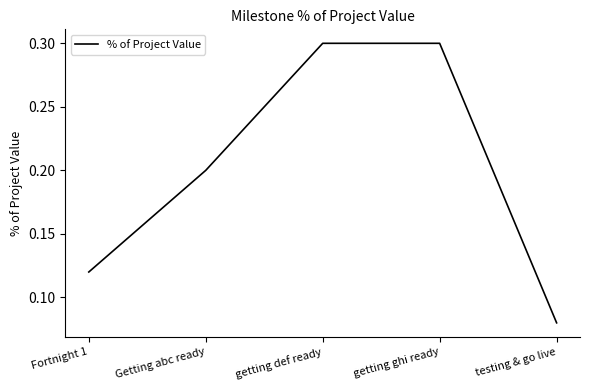

What is the average value?

0.2